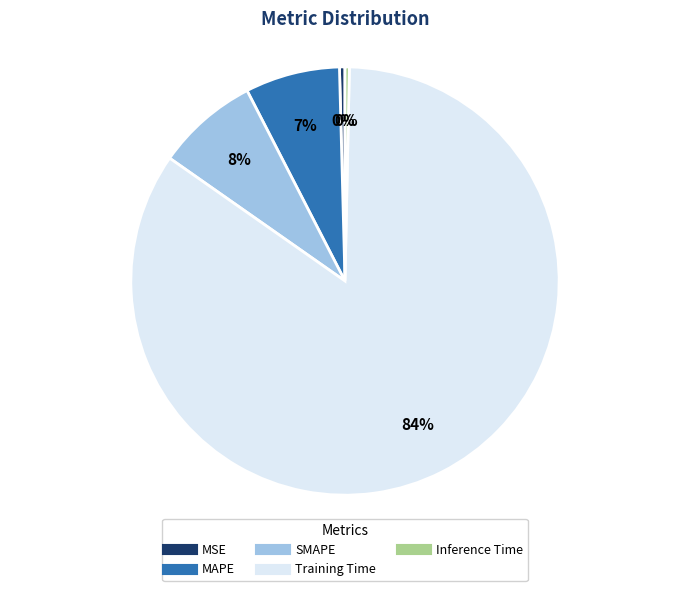

How many segments does this pie chart have?

5